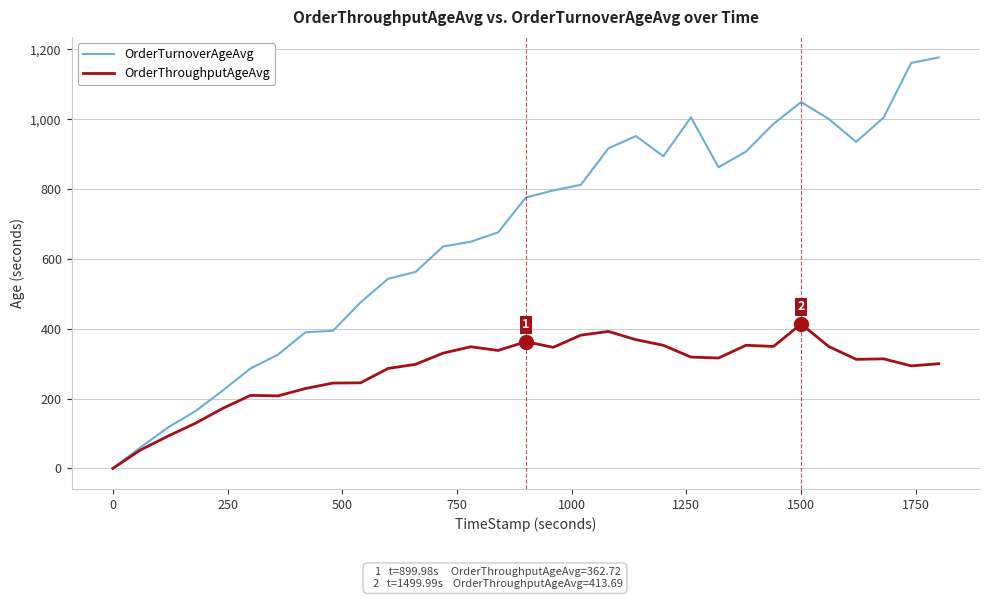

Which series has the largest total across all categories?

OrderTurnoverAgeAvg